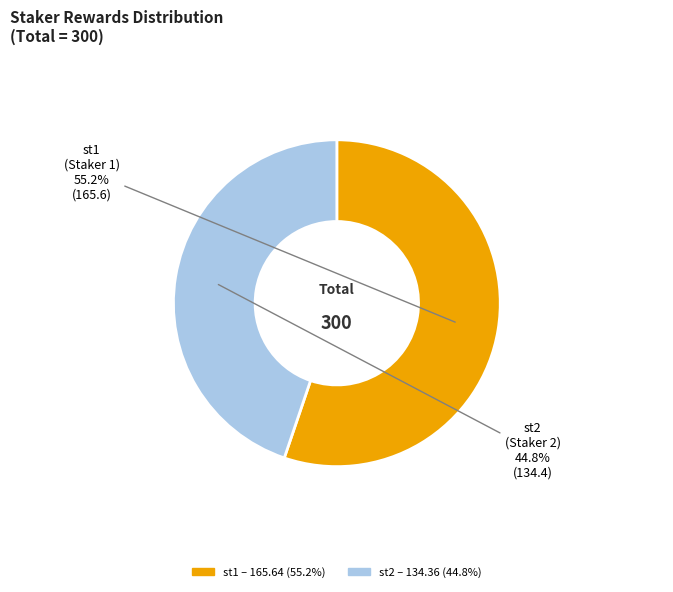

Combined, do st2 and st1 account for over 50%?

Yes